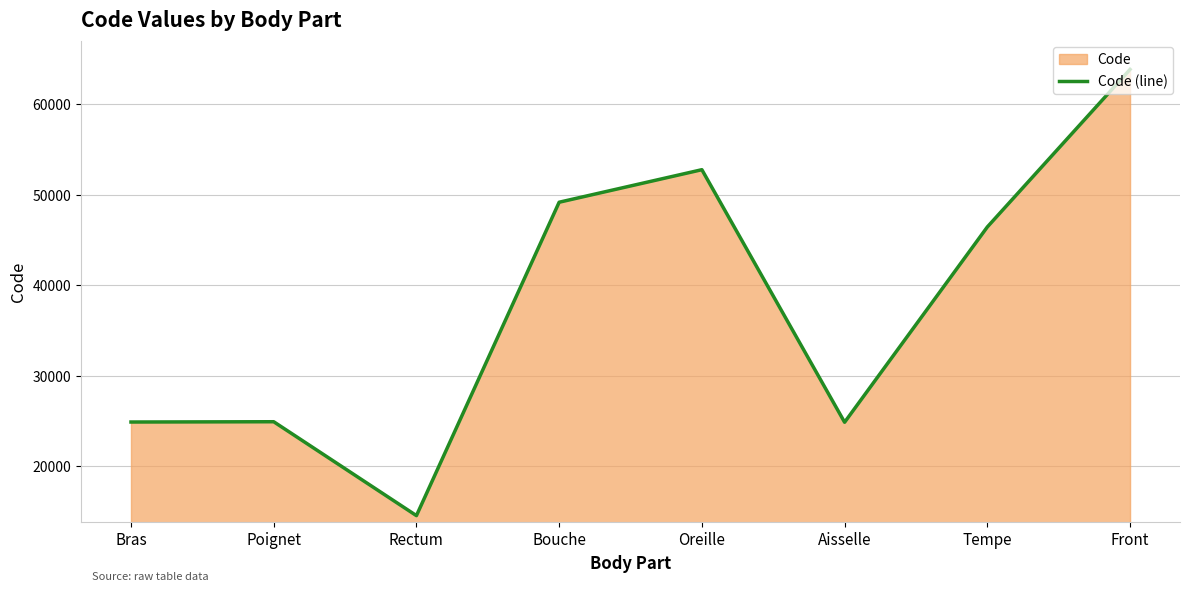

The value at Poignet is 13587. True or false?

False